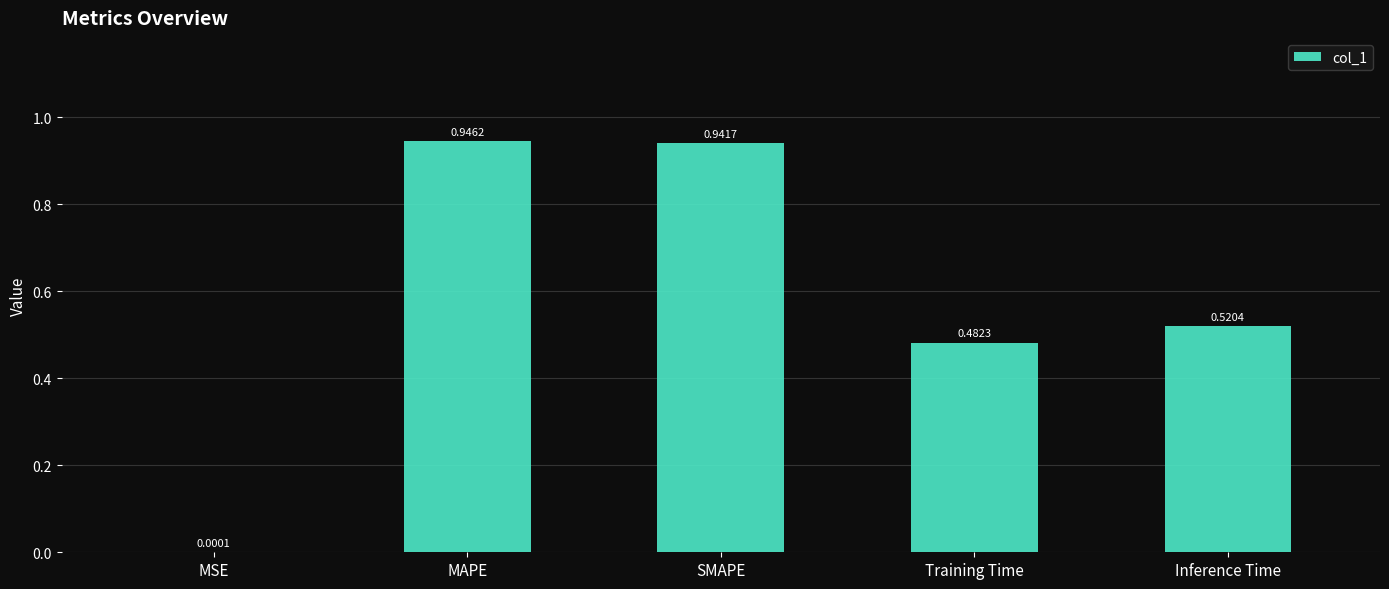

What is the average value?

0.6